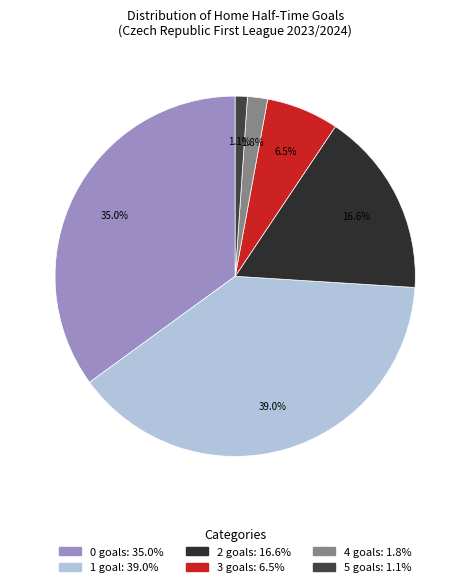

What is the total percentage of 0 and 5?

36.1%